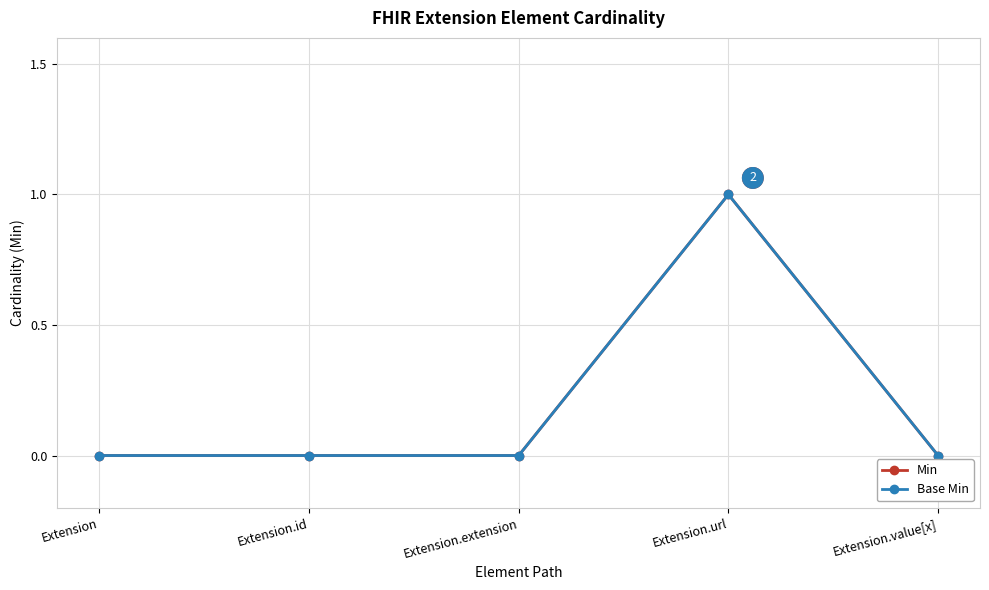

How many categories are shown in the chart?

5